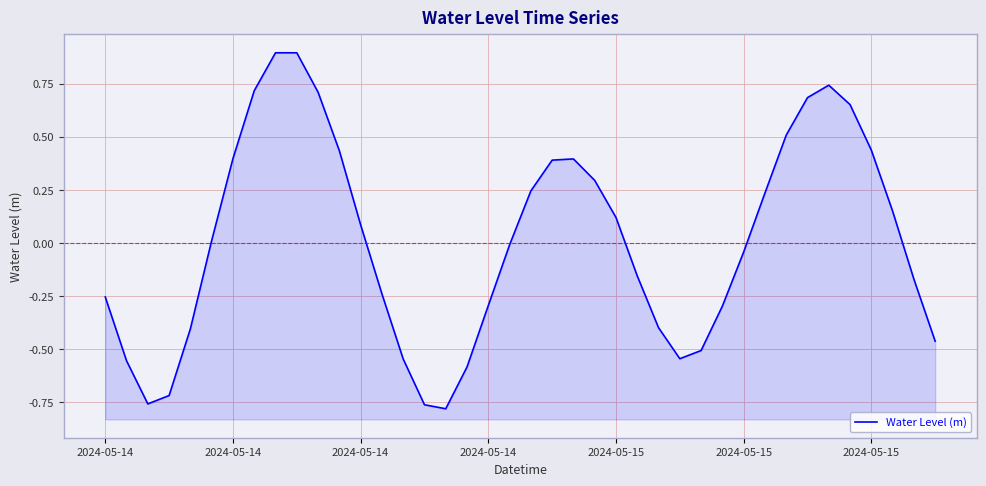

Where is the data nearest to the value 0?

19